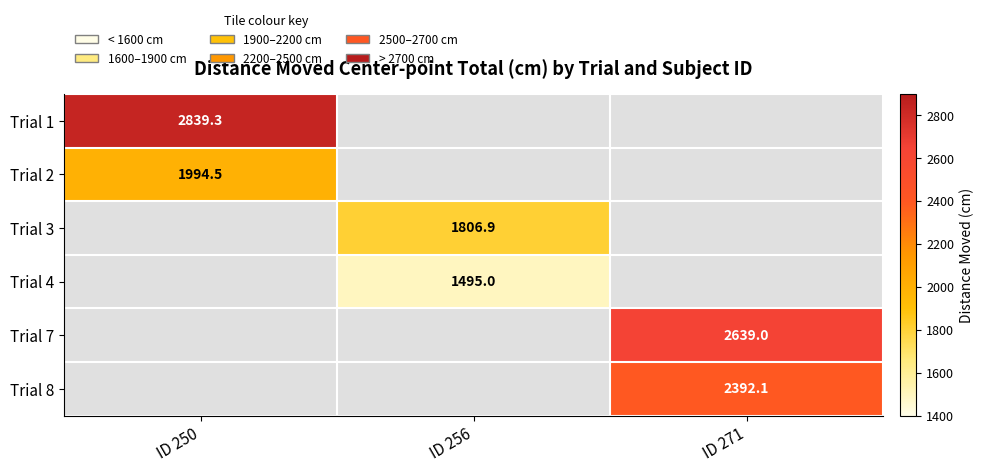

How many categories are shown in the chart?

3